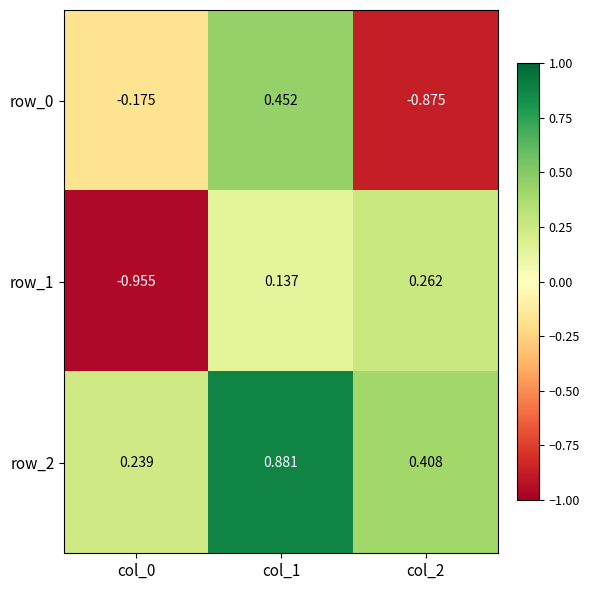

Is the value of row_1 at col_1 greater than the value of row_0 at col_2?

Yes